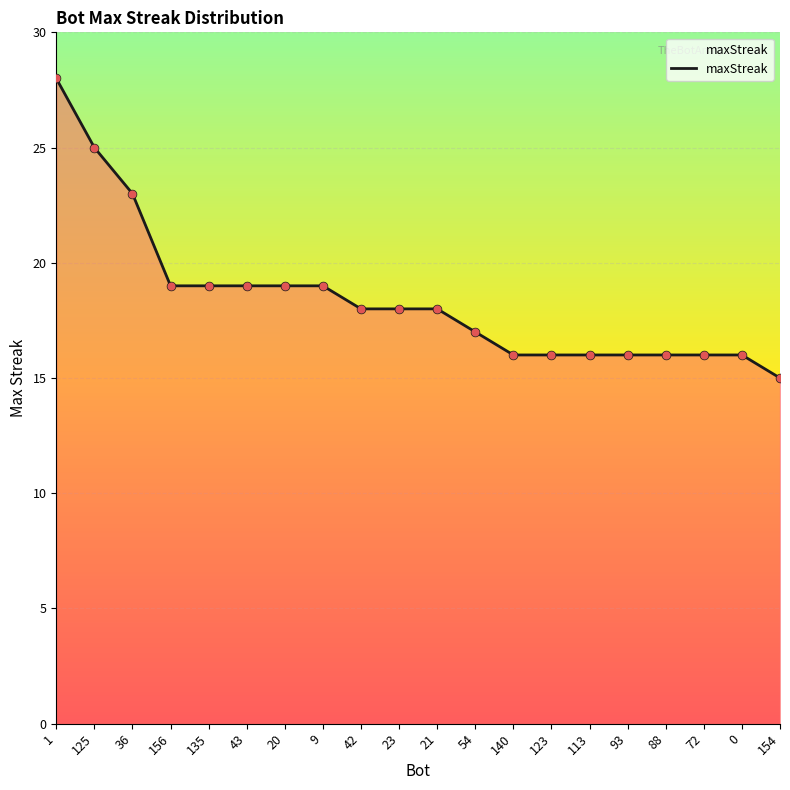

What is the change in value from 9 to 113?

-3